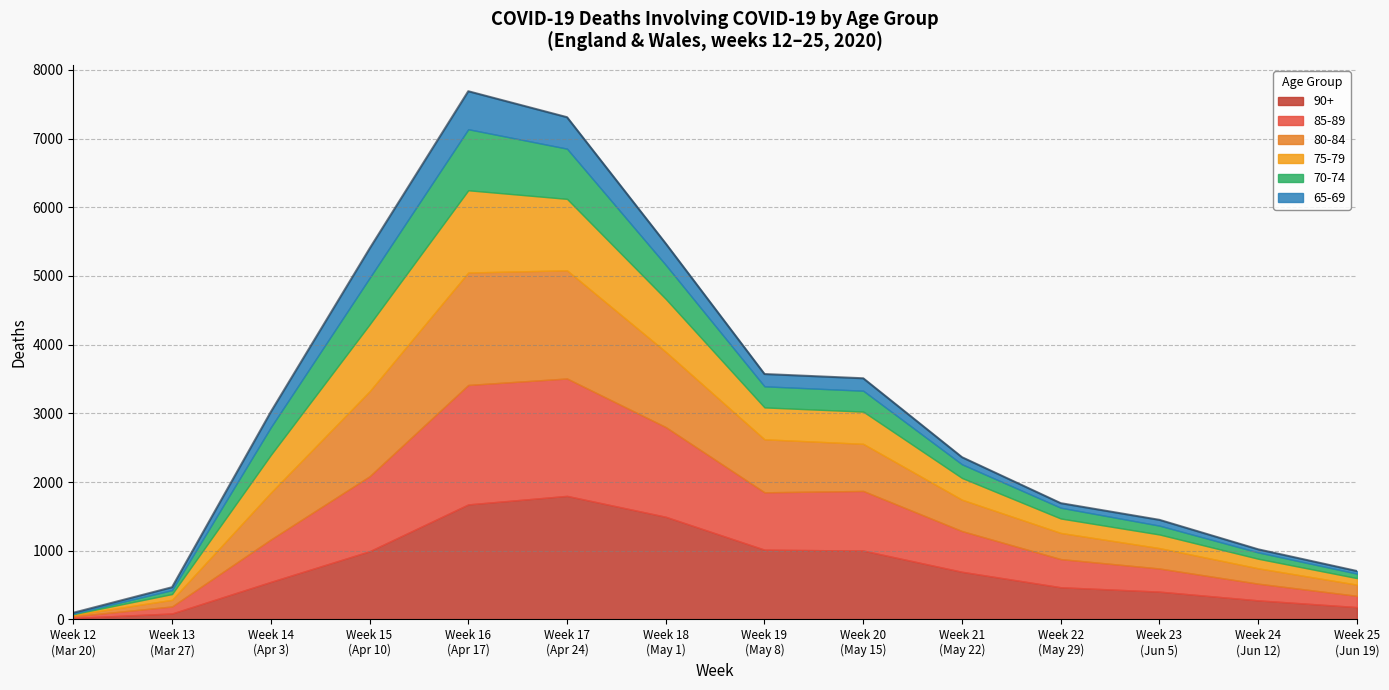

Does the chart have visible grid lines?

Yes